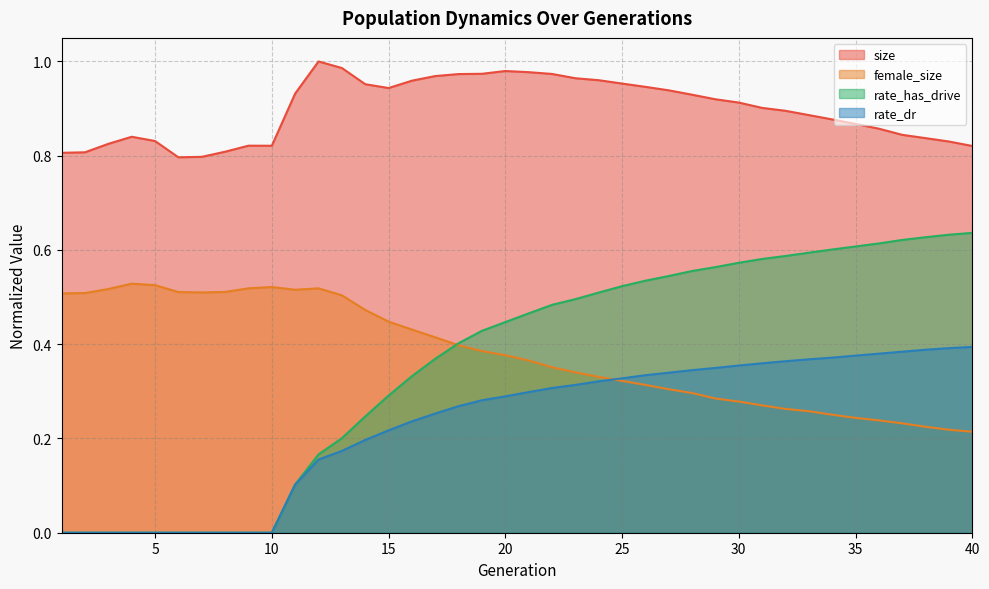

Reading left to right, extract all data points from this chart.

size: 1=0.8	2=0.8	3=0.8	4=0.8	5=0.8	6=0.8	7=0.8	8=0.8	9=0.8	10=0.8	11=0.9	12=1.0	13=1.0	14=1.0	15=0.9	16=1.0	17=1.0	18=1.0	19=1.0	20=1.0	21=1.0	22=1.0	23=1.0	24=1.0	25=1.0	26=0.9	27=0.9	28=0.9	29=0.9	30=0.9	31=0.9	32=0.9	33=0.9	34=0.9	35=0.9	36=0.9	37=0.8	38=0.8	39=0.8	40=0.8
female_size: 1=0.5	2=0.5	3=0.5	4=0.5	5=0.5	6=0.5	7=0.5	8=0.5	9=0.5	10=0.5	11=0.5	12=0.5	13=0.5	14=0.5	15=0.4	16=0.4	17=0.4	18=0.4	19=0.4	20=0.4	21=0.4	22=0.4	23=0.3	24=0.3	25=0.3	26=0.3	27=0.3	28=0.3	29=0.3	30=0.3	31=0.3	32=0.3	33=0.3	34=0.3	35=0.2	36=0.2	37=0.2	38=0.2	39=0.2	40=0.2
rate_dr: 1=0.0	2=0.0	3=0.0	4=0.0	5=0.0	6=0.0	7=0.0	8=0.0	9=0.0	10=0.0	11=0.1	12=0.2	13=0.2	14=0.2	15=0.2	16=0.2	17=0.3	18=0.3	19=0.3	20=0.3	21=0.3	22=0.3	23=0.3	24=0.3	25=0.3	26=0.3	27=0.3	28=0.3	29=0.3	30=0.4	31=0.4	32=0.4	33=0.4	34=0.4	35=0.4	36=0.4	37=0.4	38=0.4	39=0.4	40=0.4
rate_has_drive: 1=0.0	2=0.0	3=0.0	4=0.0	5=0.0	6=0.0	7=0.0	8=0.0	9=0.0	10=0.0	11=0.1	12=0.2	13=0.2	14=0.2	15=0.3	16=0.3	17=0.4	18=0.4	19=0.4	20=0.4	21=0.5	22=0.5	23=0.5	24=0.5	25=0.5	26=0.5	27=0.5	28=0.6	29=0.6	30=0.6	31=0.6	32=0.6	33=0.6	34=0.6	35=0.6	36=0.6	37=0.6	38=0.6	39=0.6	40=0.6